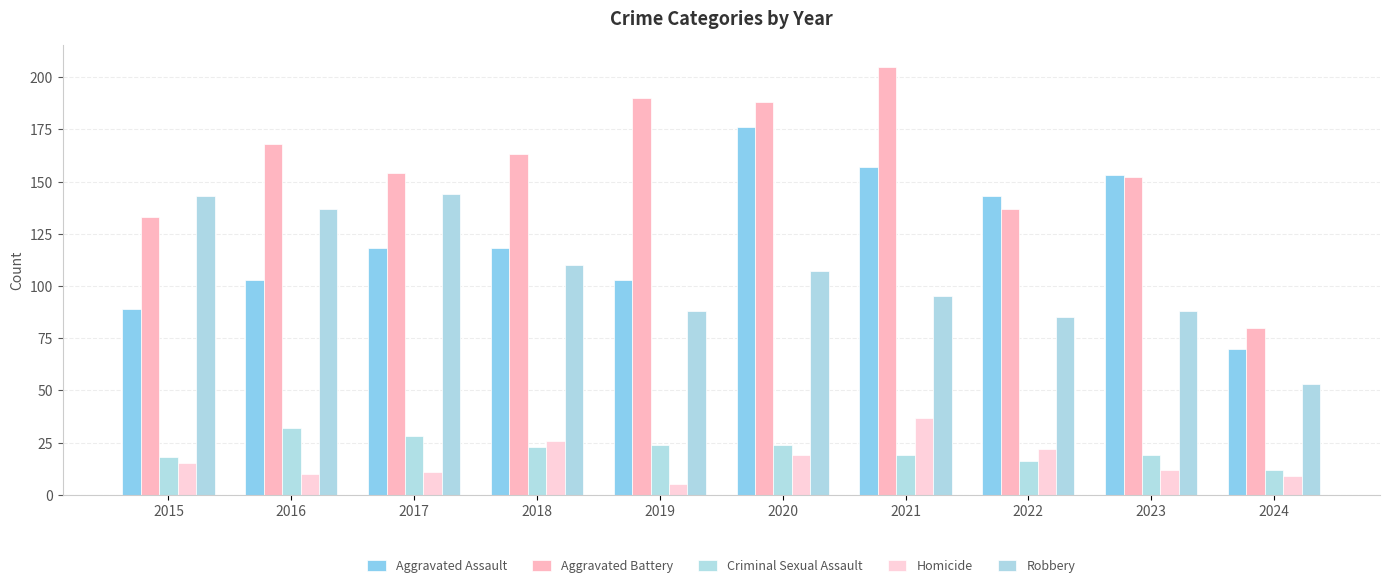

True or false: Aggravated Battery has a value of 226 at 2016.

False